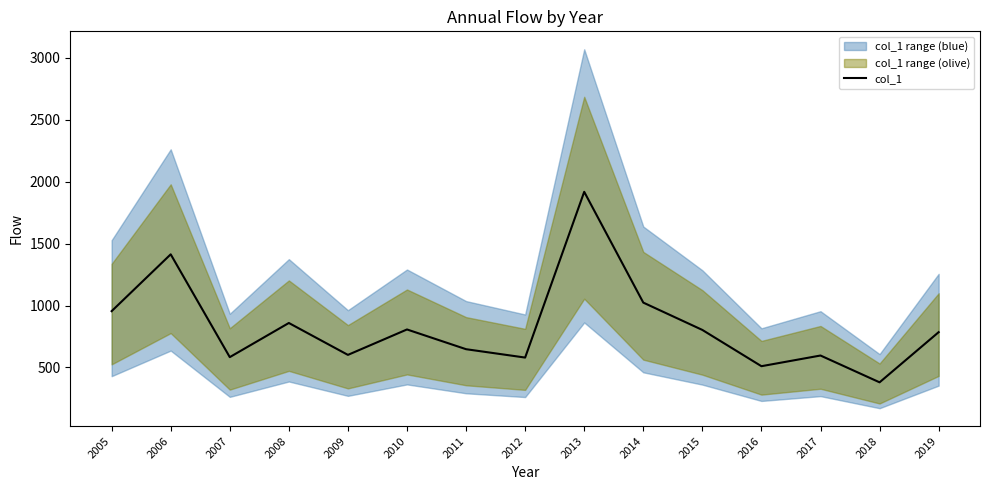

How many data points does each series have?

15